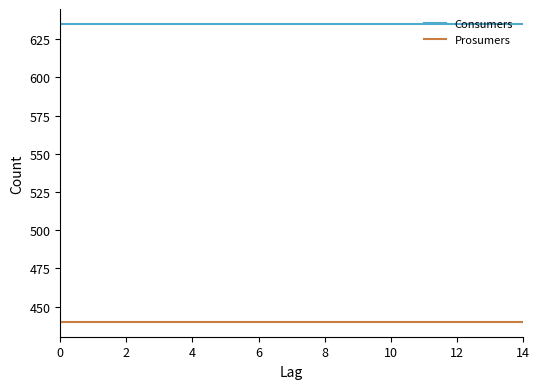

Which series has the largest total across all categories?

Consumers